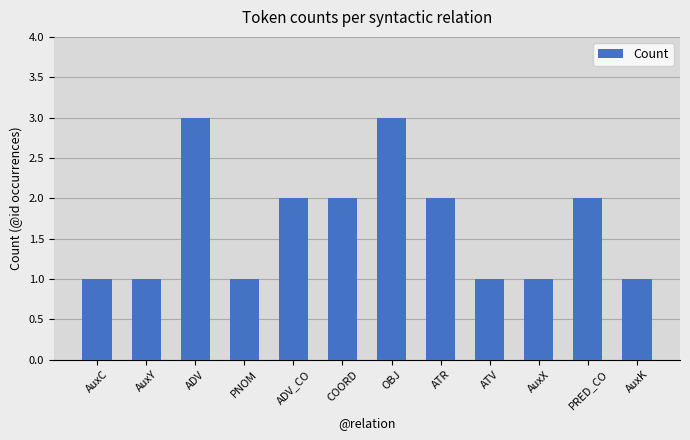

The chart shows a value of 2 at ADV_CO. True or false?

True